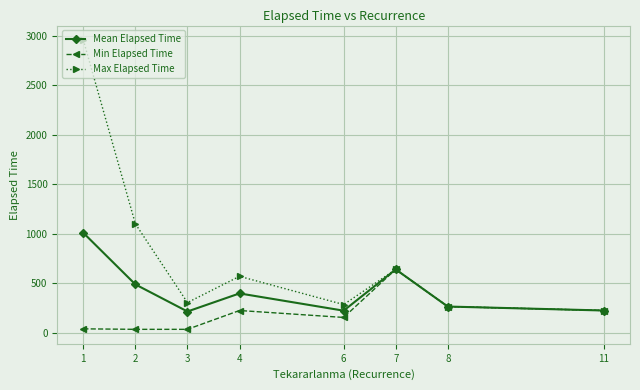

What is the value of the Mean Elapsed Time point at the 2nd from the left?

488.3